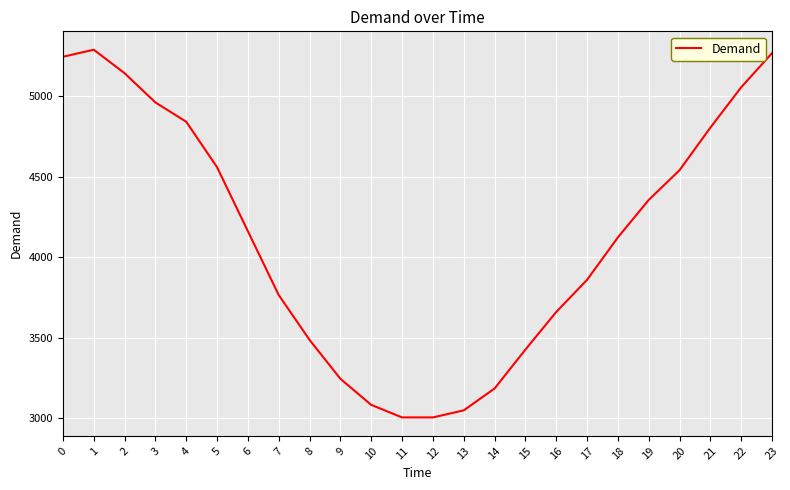

True or false: the data shows 3003 at 12.

True